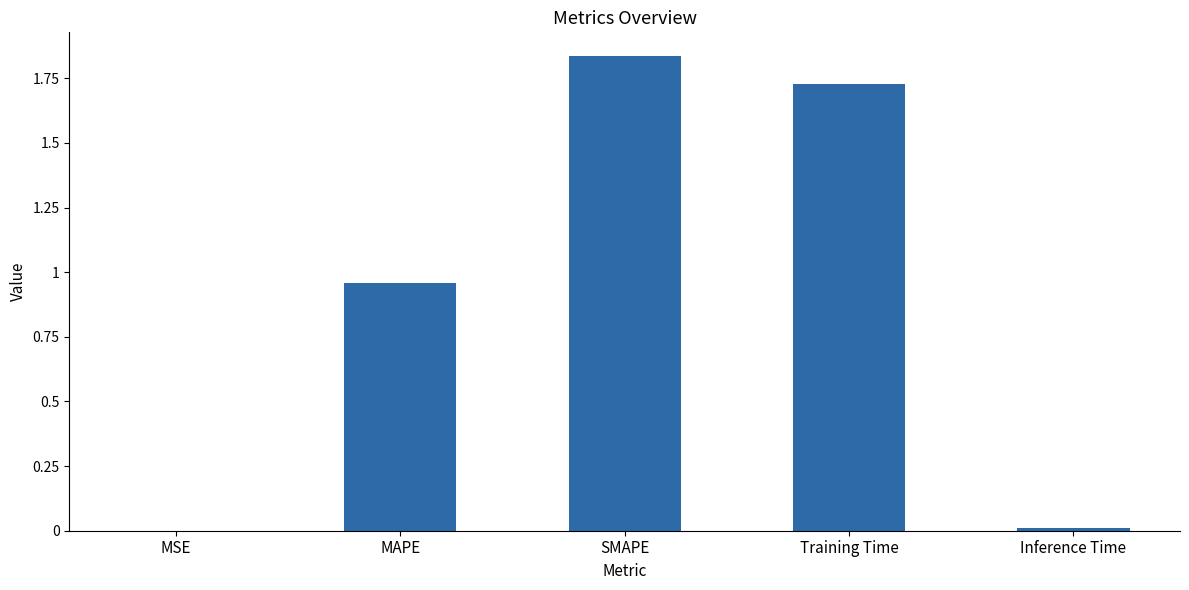

Are the bars horizontal?

No